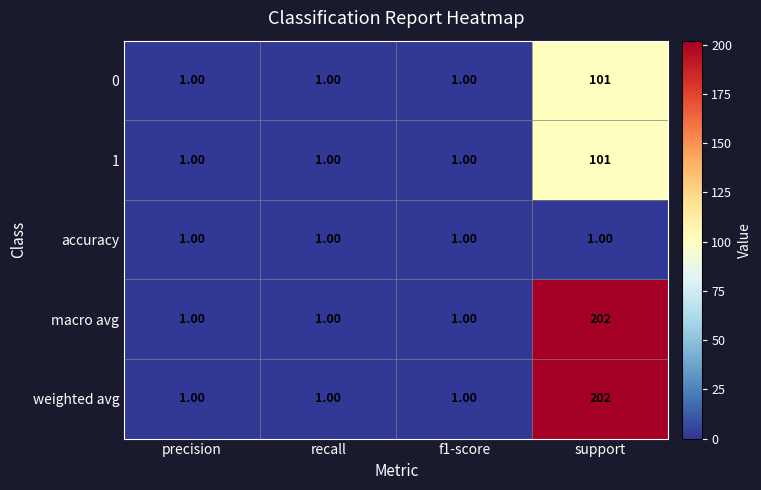

Which category has the highest value in the 0 series?

support